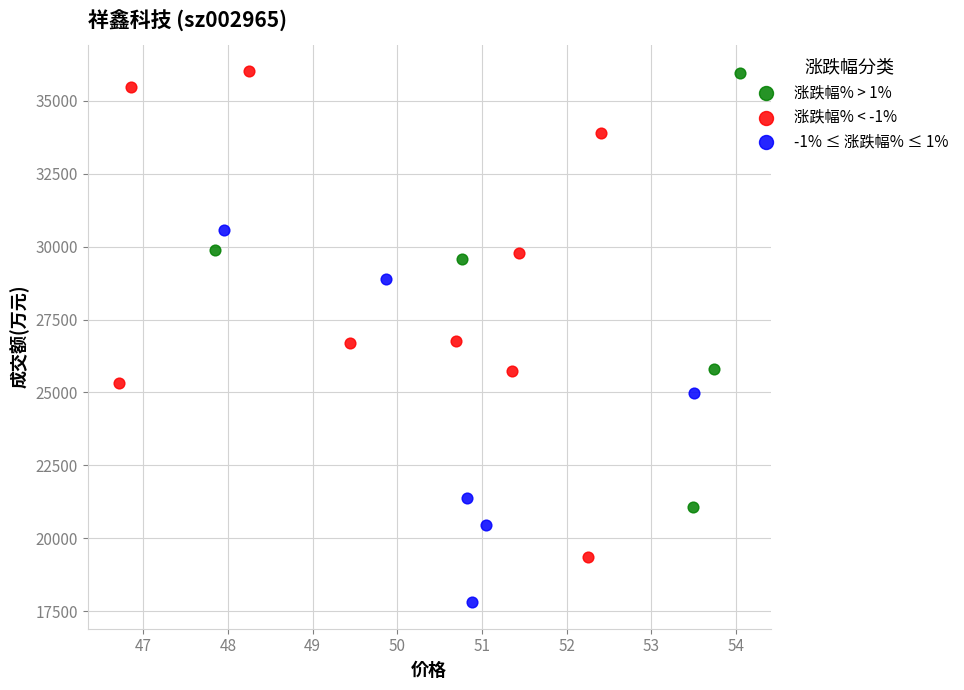

What are all the series names shown in the legend?

涨跌幅% > 1%, 涨跌幅% < -1%, -1% ≤ 涨跌幅% ≤ 1%